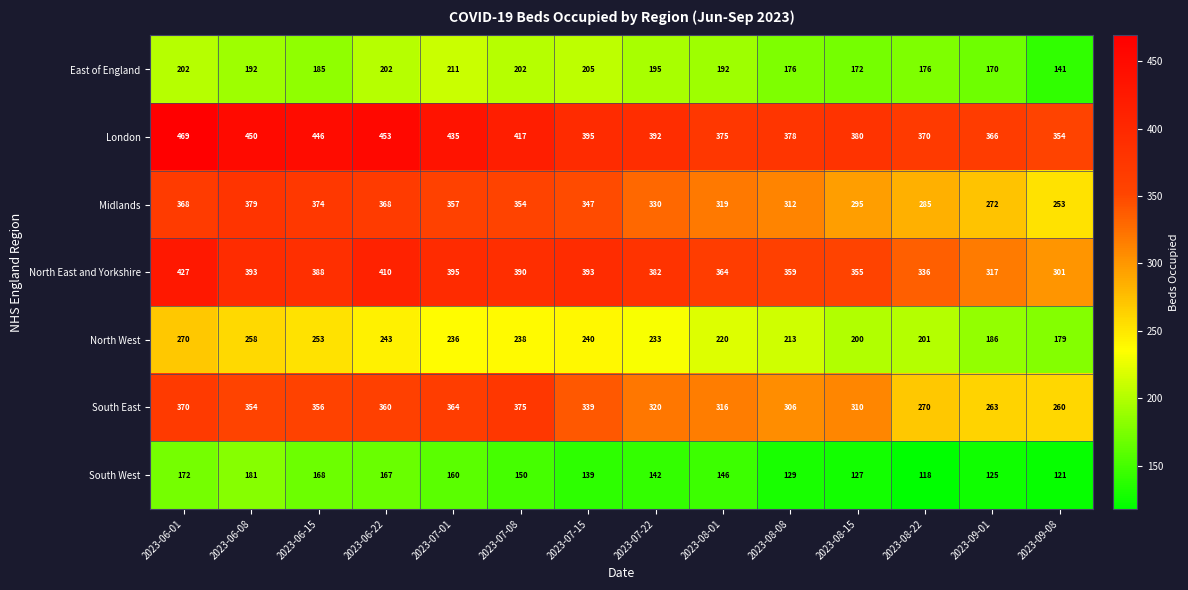

True or false: Midlands has a value of 562 at 2023-07-15.

False